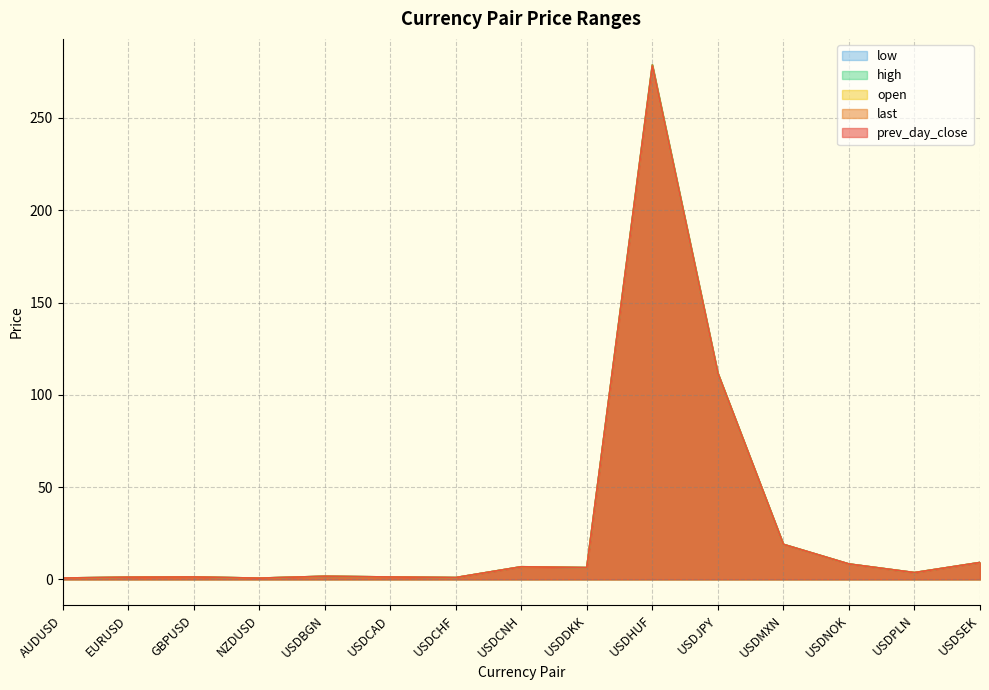

After their last crossing, which series has the higher values: last or open?

last